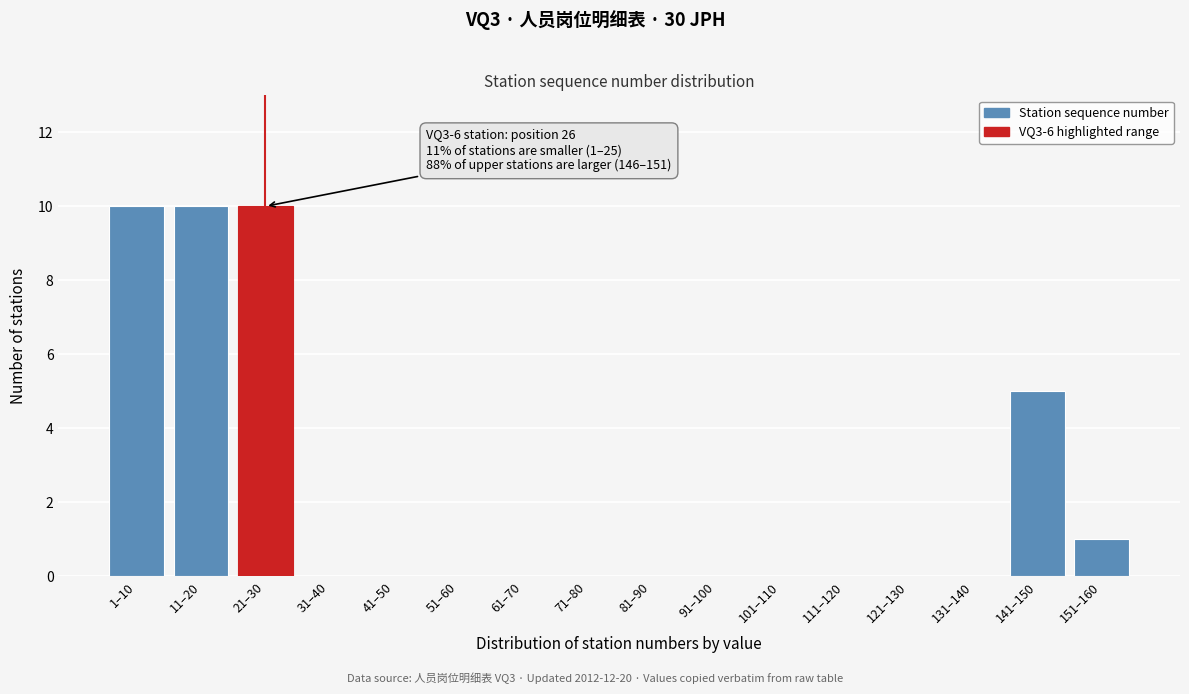

Reading right to left, transcribe all the data shown in this chart.

151–160=1	141–150=5	131–140=0	121–130=0	111–120=0	101–110=0	91–100=0	81–90=0	71–80=0	61–70=0	51–60=0	41–50=0	31–40=0	21–30=10	11–20=10	1–10=10